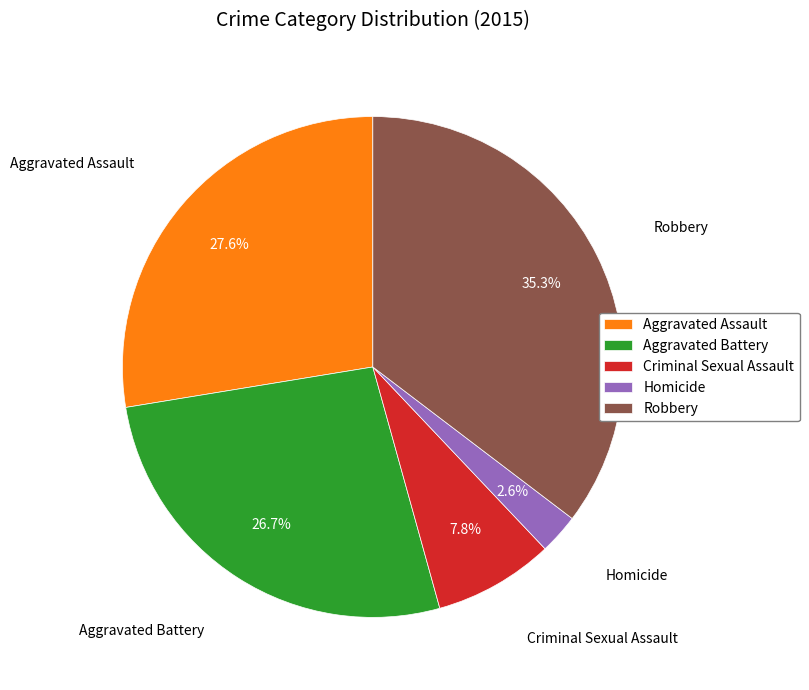

True or false: Homicide accounts for 14% of the total.

False